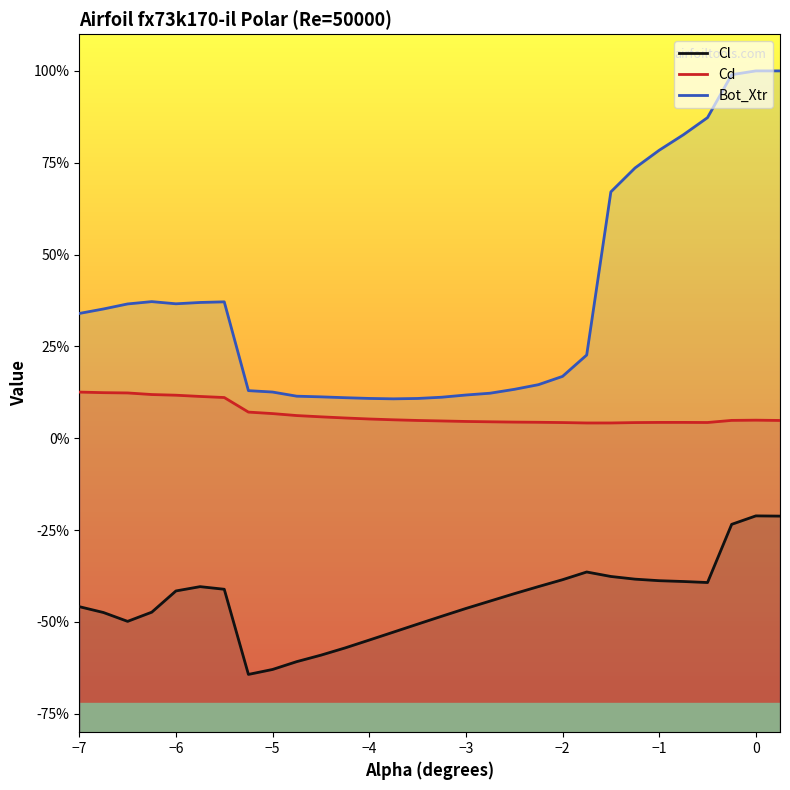

The value of Cd at −1 is 0.1. True or false?

False